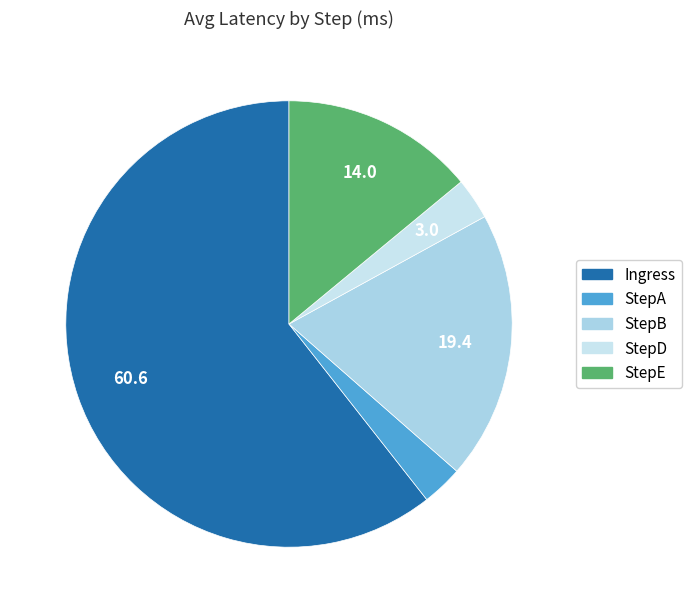

Count the number of slices in the pie.

5